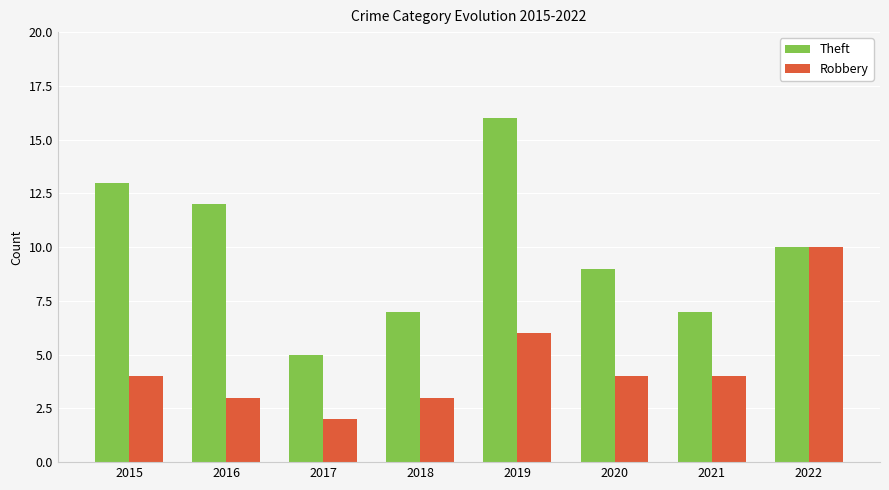

How many groups of bars are there?

8